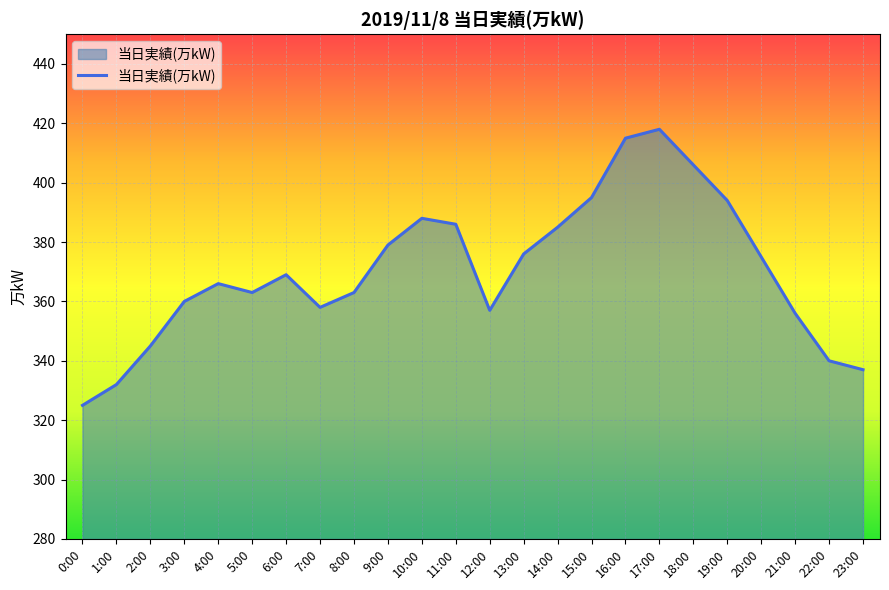

What is the maximum value shown in the chart?

418